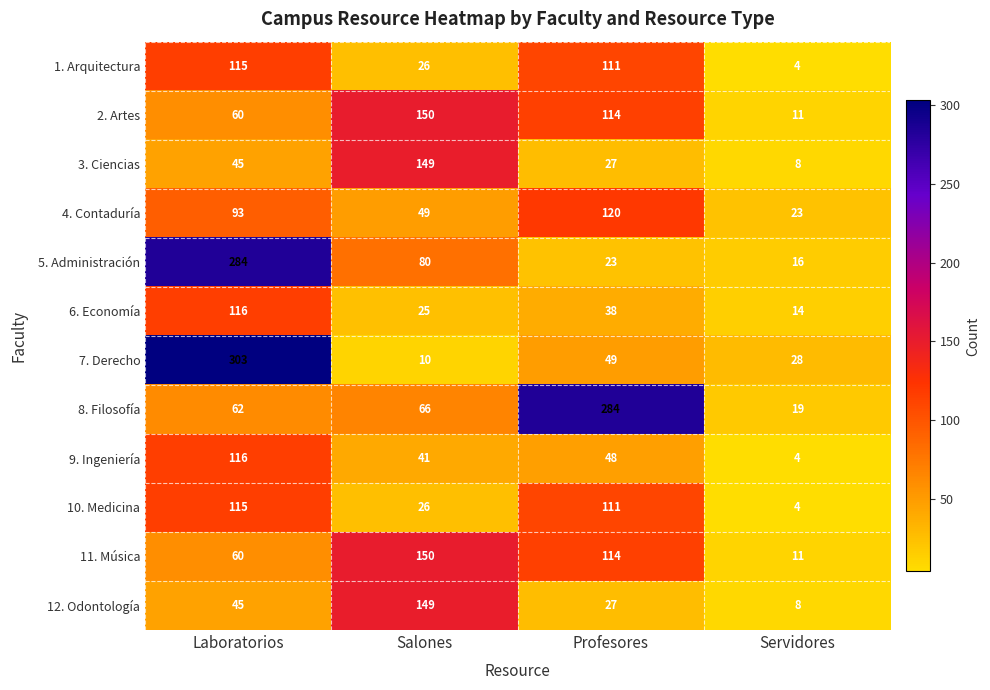

How many distinct data groups are displayed?

12